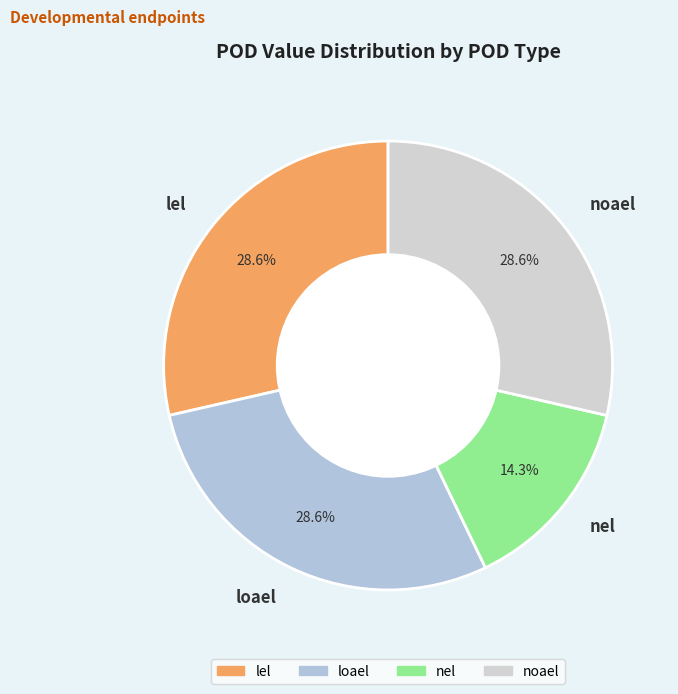

Which has a higher value, loael or nel?

loael